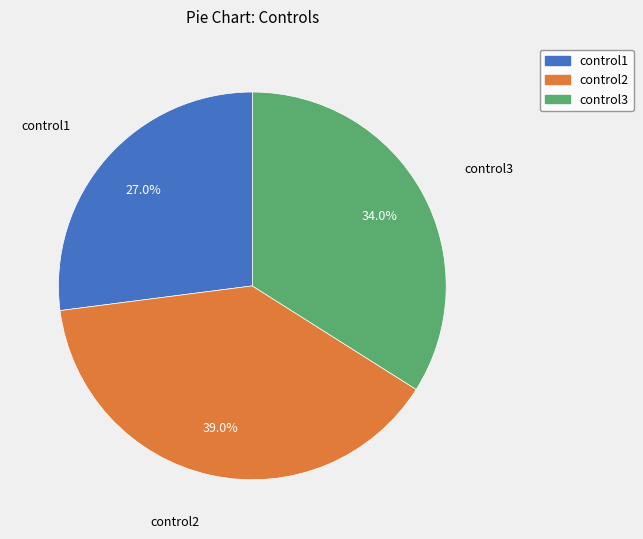

Is there any slice that represents more than half of the pie?

No